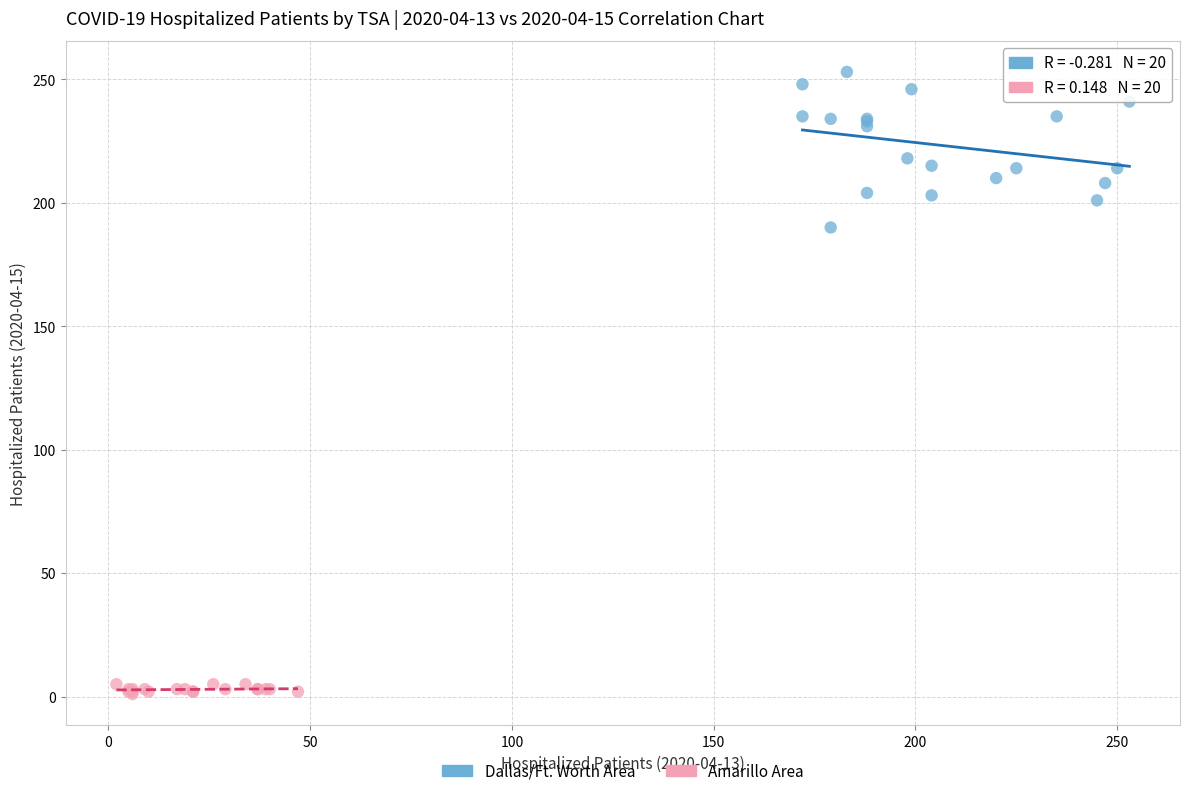

Which series has the largest Y range (max minus min)?

Dallas/Ft. Worth Area